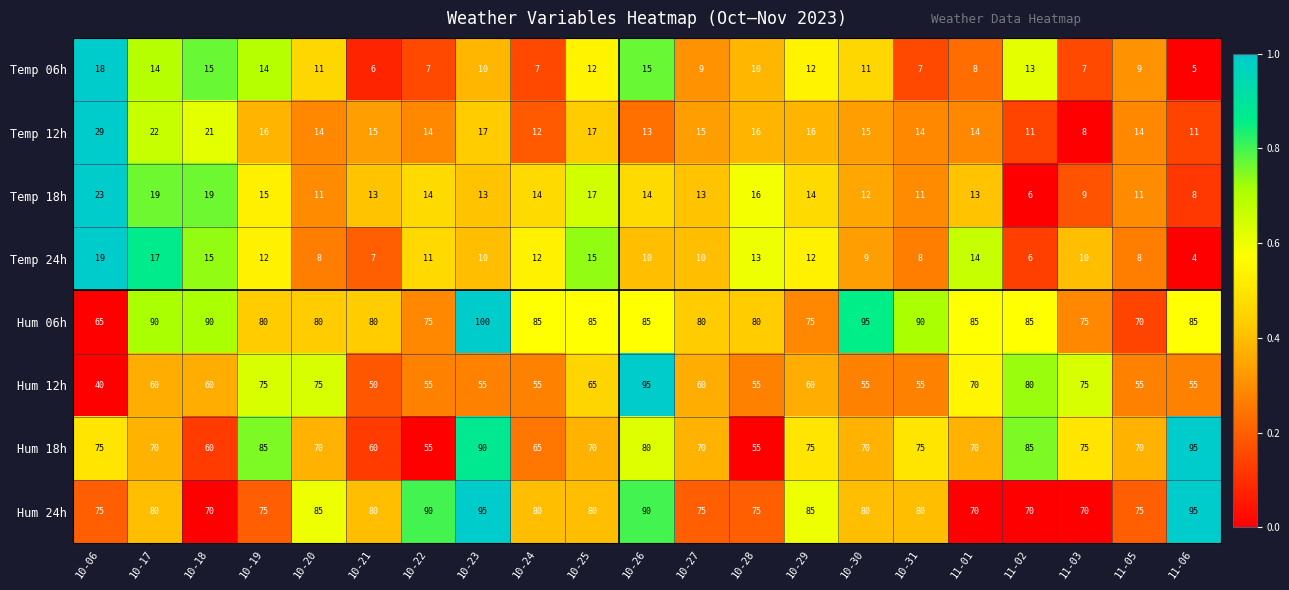

Which series has the largest total across all categories?

Hum 06h